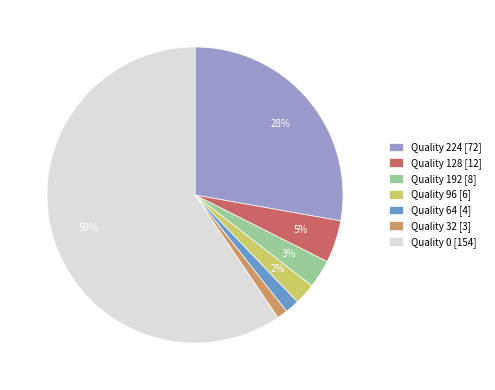

To the nearest percent, what portion does Quality 96 [6] represent?

2%